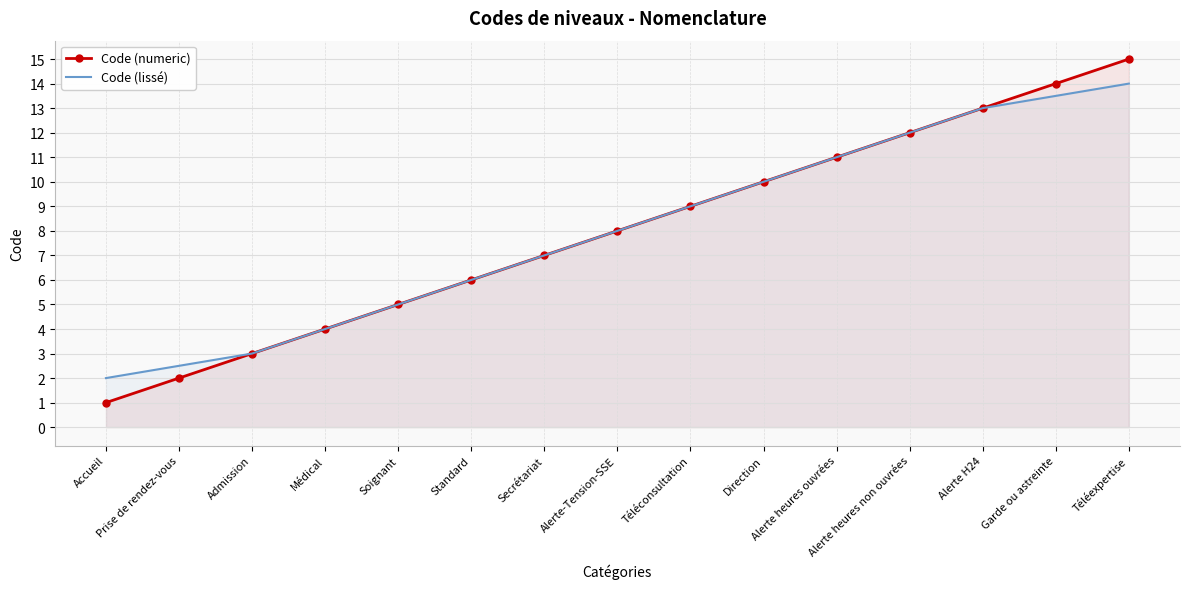

What is the label of the 14th point from the right?

Prise de rendez-vous